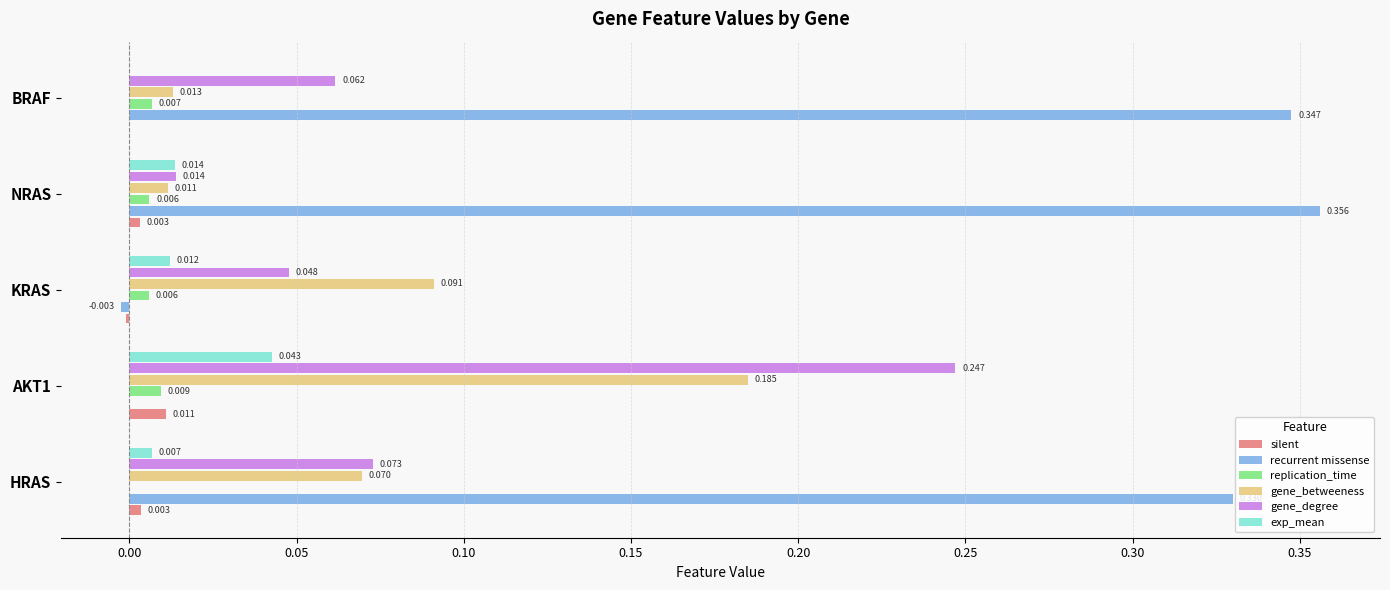

Between NRAS and BRAF, which series saw the biggest shift?

gene_degree